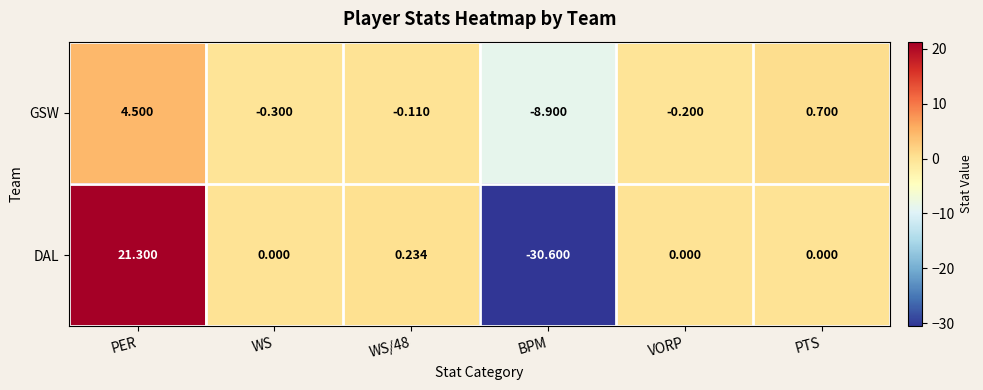

Where does the GSW series first go above 0?

PER